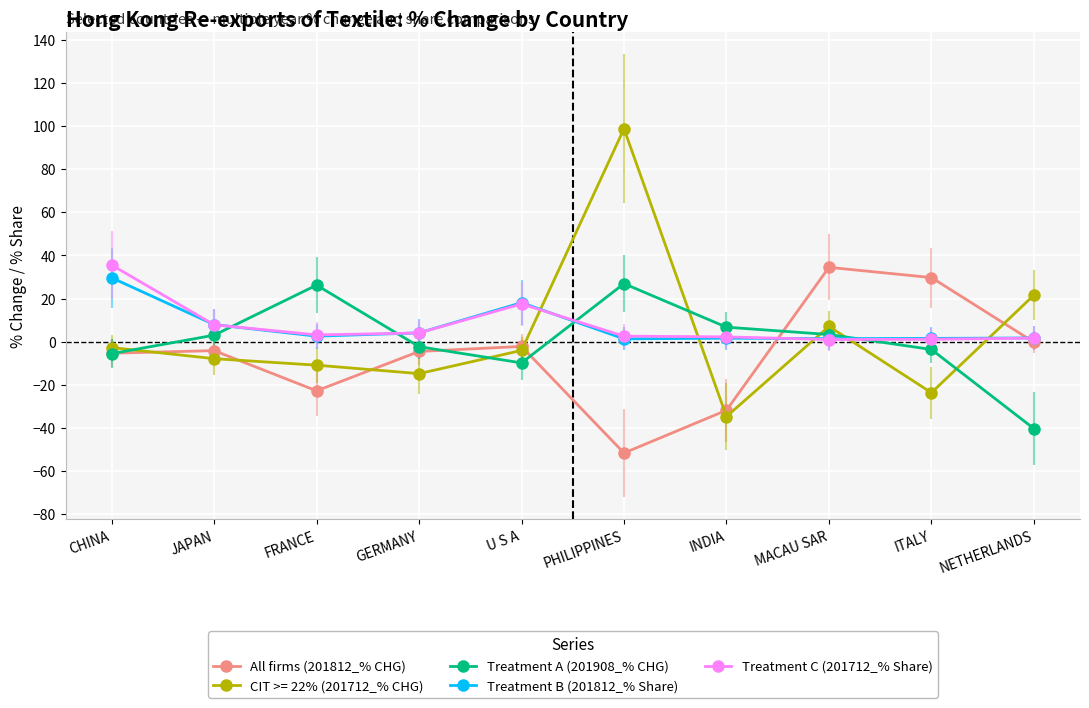

How many data points does each series have?

10